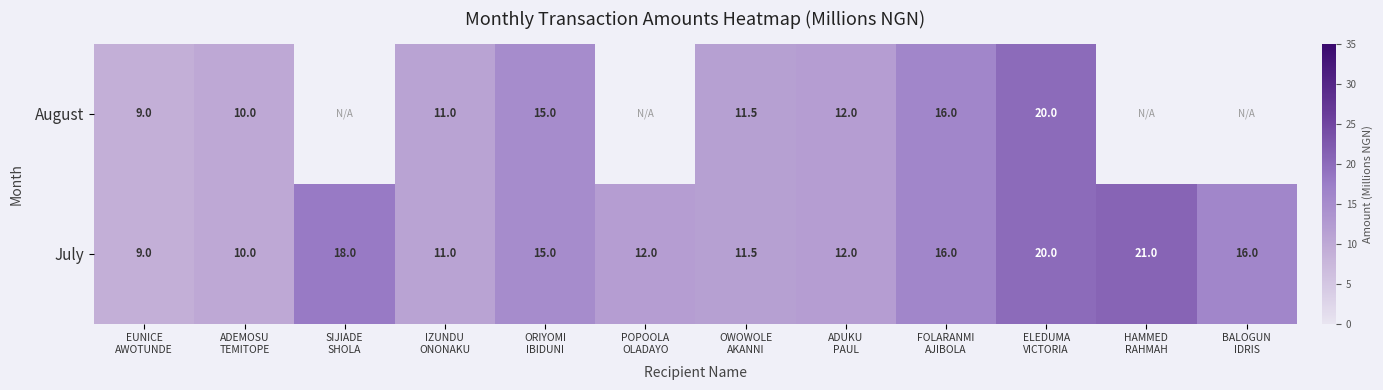

What is the minimum value for July?

9.0